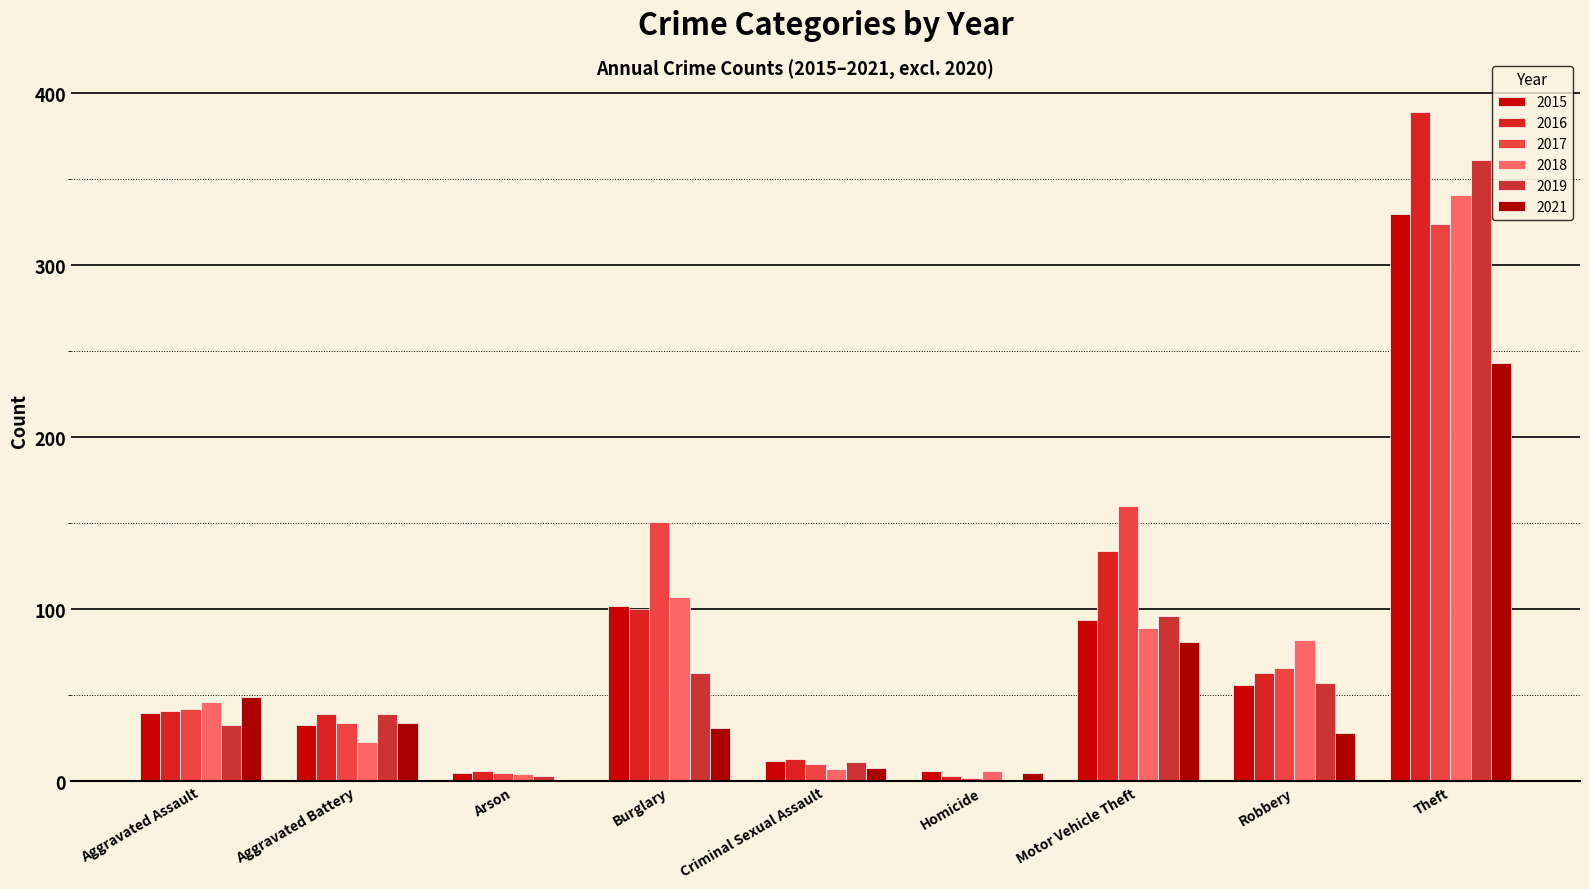

What position from the left is Burglary?

4